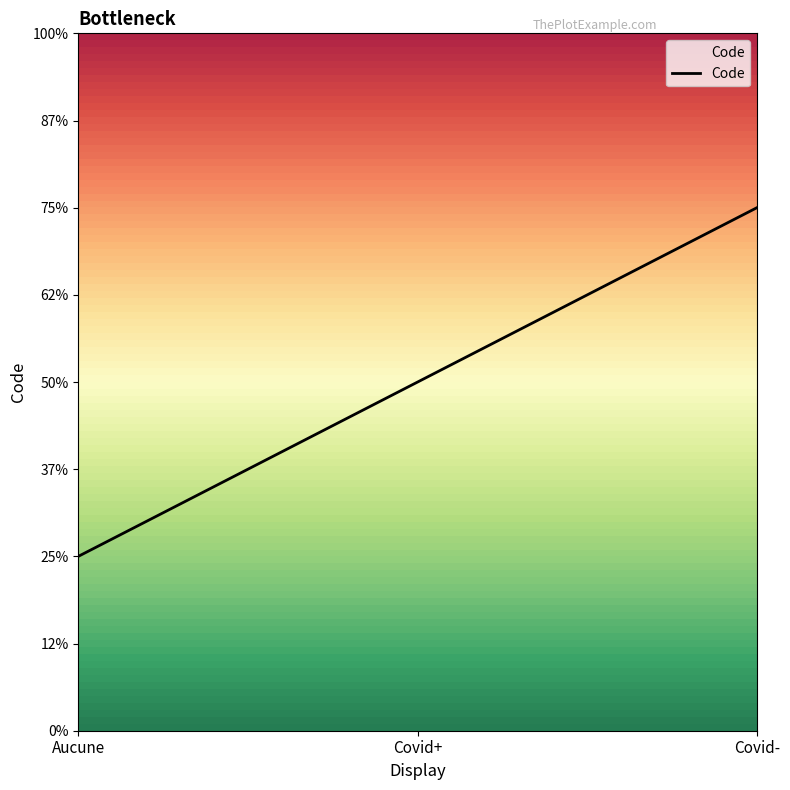

List the labels in order of value, largest first.

Covid-, Covid+, Aucune